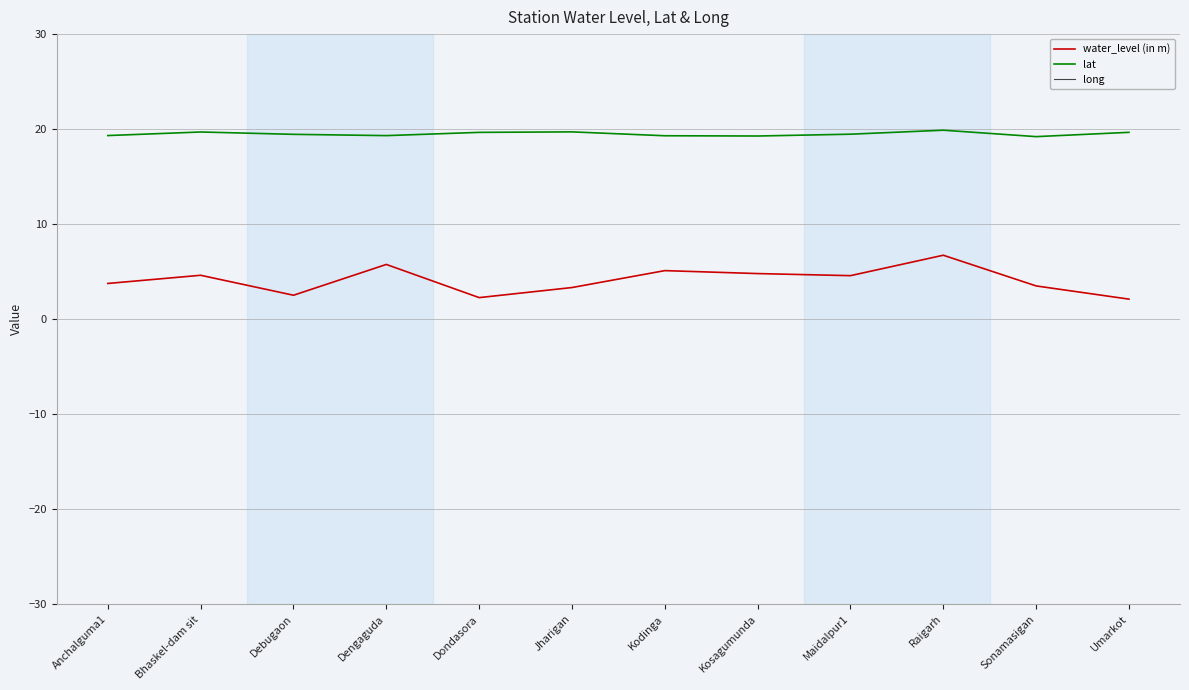

What is the value of the lat point at the 2nd from the left?

19.7